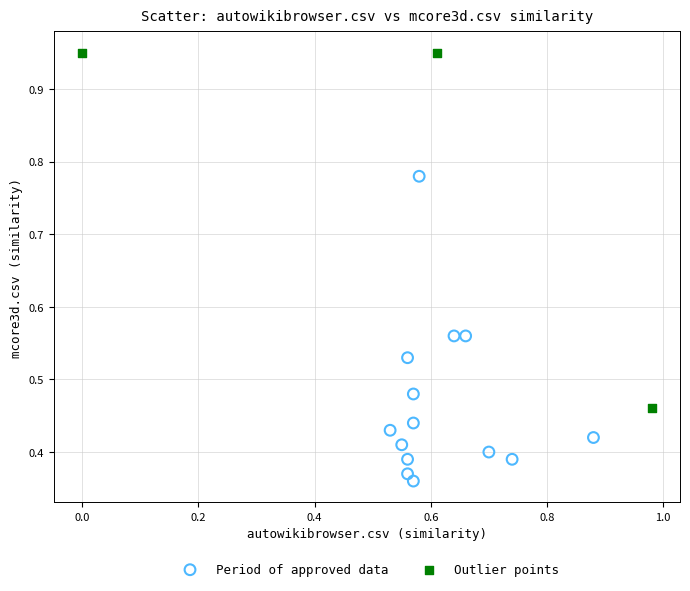

Which series reaches the minimum Y coordinate?

Period of approved data